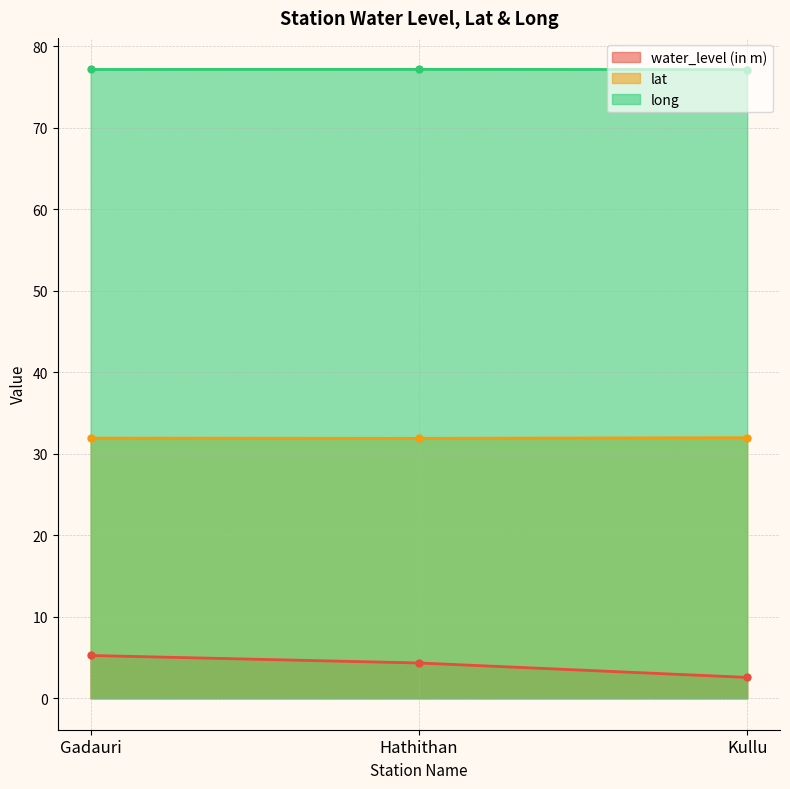

What is the highest value of the long series?

77.1